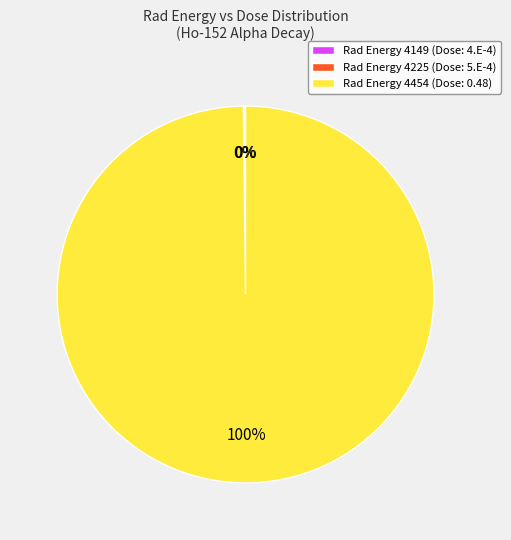

Is there a majority slice in this chart?

Yes